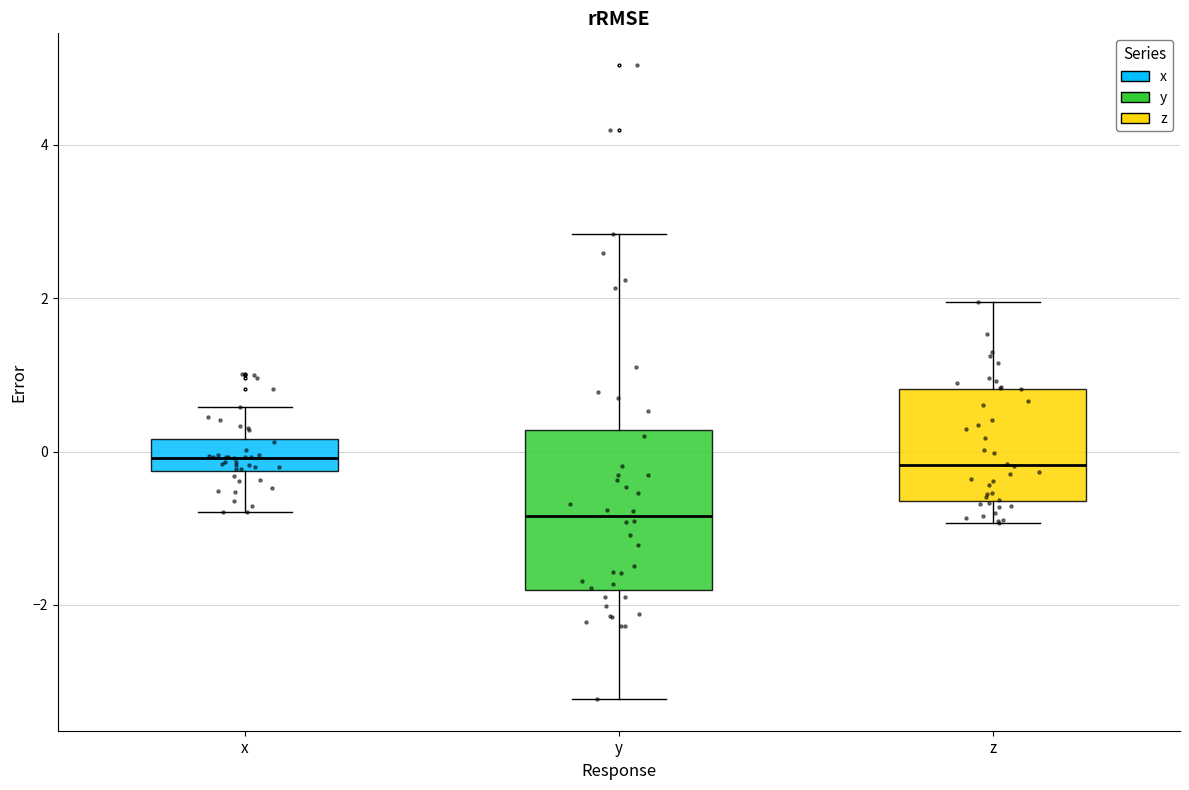

Reading left to right, transcribe this box plot: for each box, give where its median line is, the range the box spans, and where its two whiskers end, as read against the y-axis. The values are not printed on the chart, so give them approximately, as read against the axis.

x: median 0.0, box -0.2 to 0.2, whiskers -0.8 to 0.6
y: median -0.8, box -1.8 to 0.2, whiskers -3.2 to 2.8
z: median -0.2, box -0.6 to 0.8, whiskers -1.0 to 2.0